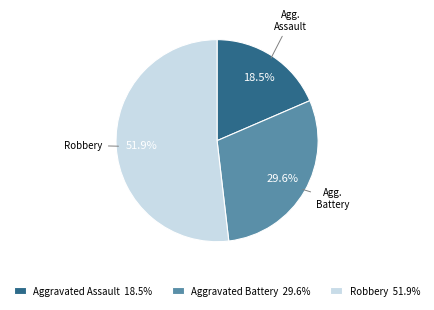

Count the number of slices in the pie.

3